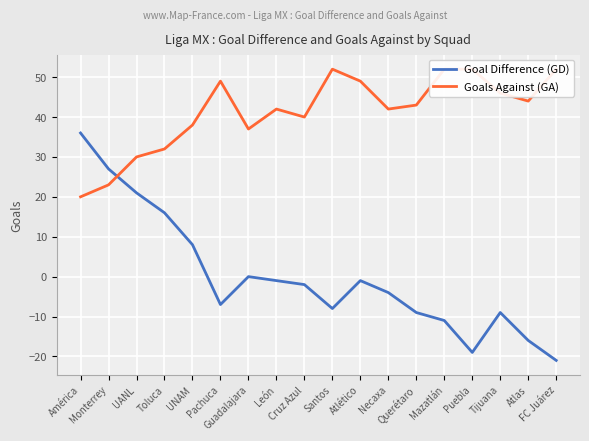

True or false: Goal Difference (GD) and Goals Against (GA) intersect in this chart.

True